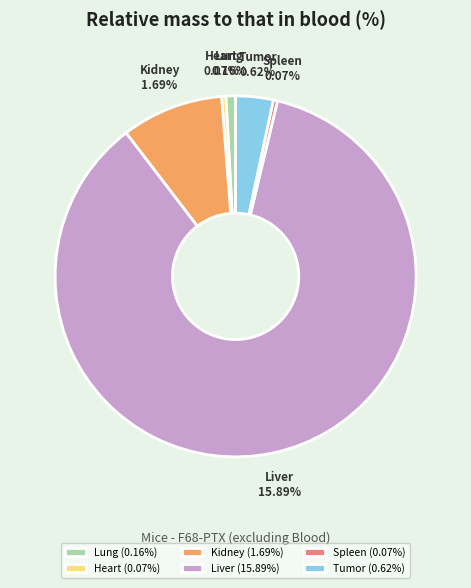

What is the smallest slice in the pie chart?

Heart